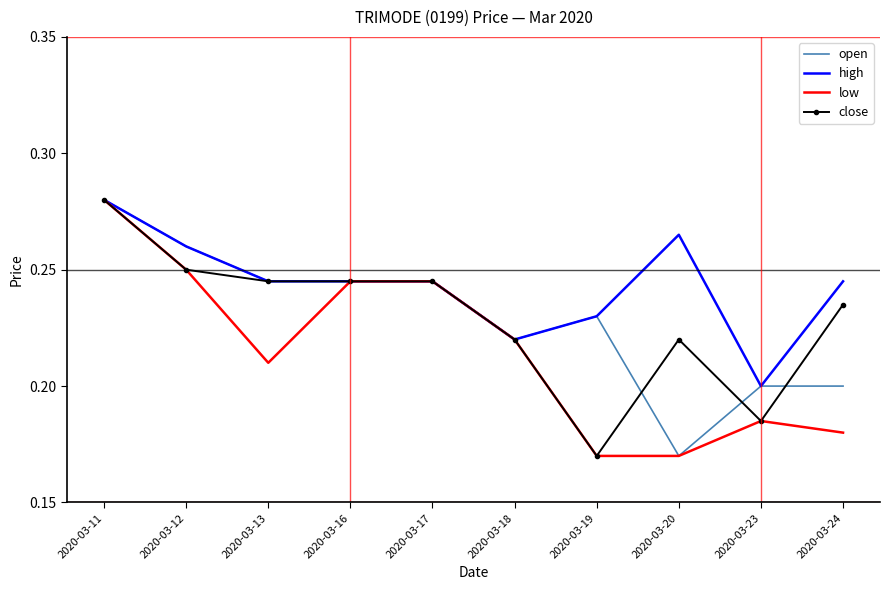

At which category is the sum across all series the highest?

2020-03-11